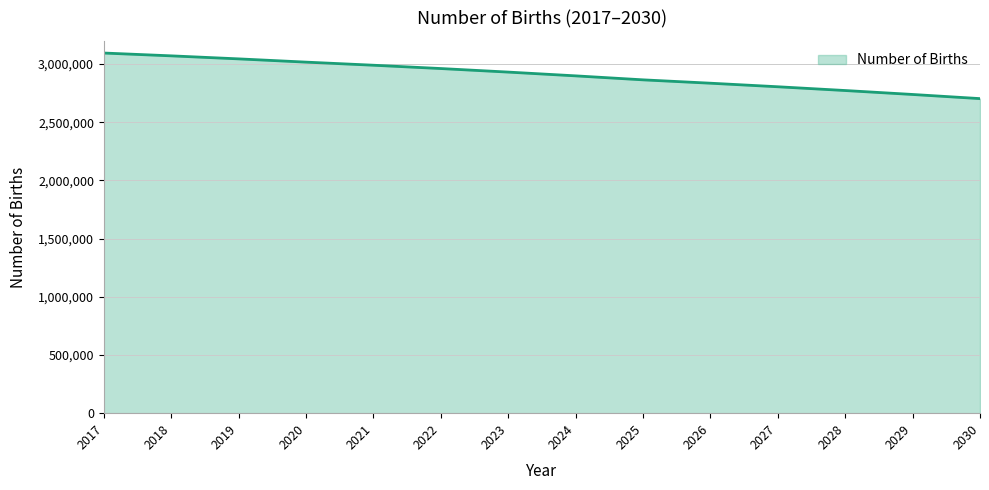

At which label does the data first exceed 2931643?

2017